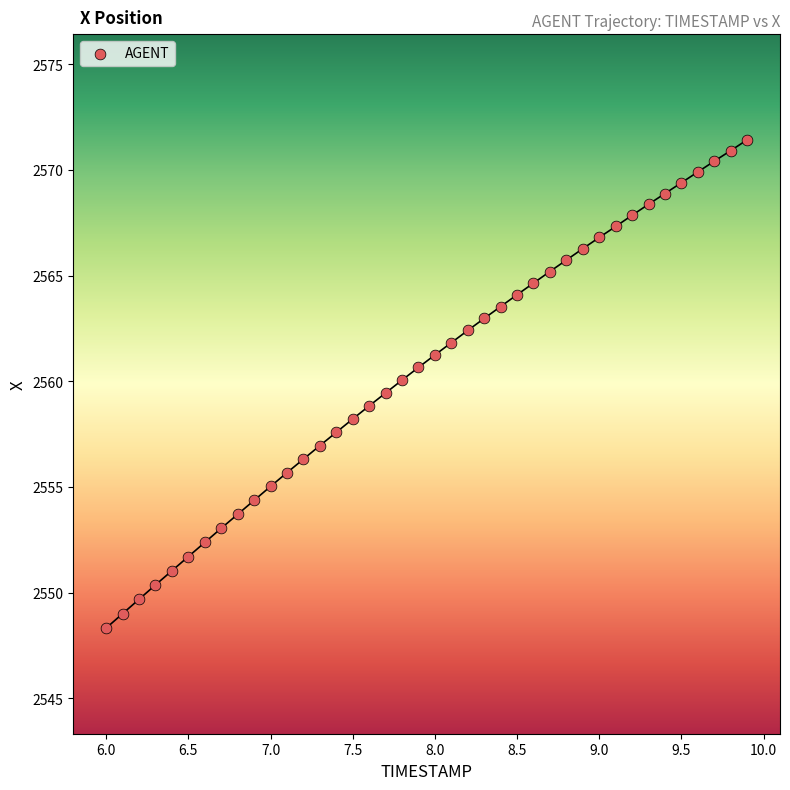

What is the range of X values (max minus min)?

3.9